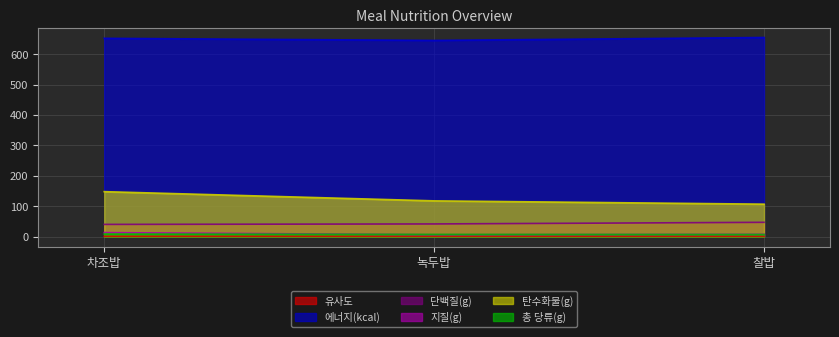

What is the sum of the 에너지(kcal) values at 차조밥 and 녹두밥?

1298.2